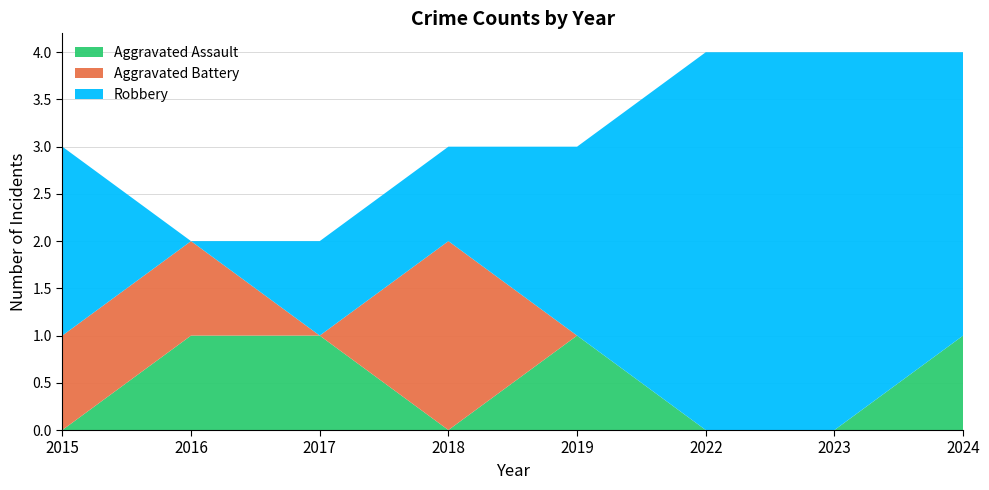

Reading left to right, what are all the values shown in this chart?

Aggravated Assault: 0	1	1	0	1	0	0	1
Aggravated Battery: 1	1	0	2	0	0	0	0
Robbery: 2	0	1	1	2	4	4	3